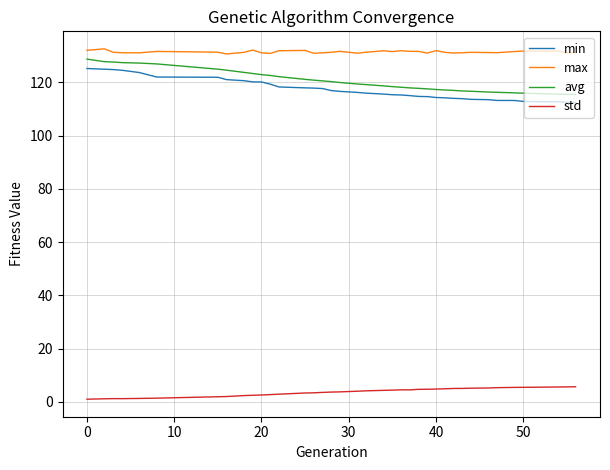

Which series has the largest total across all categories?

max